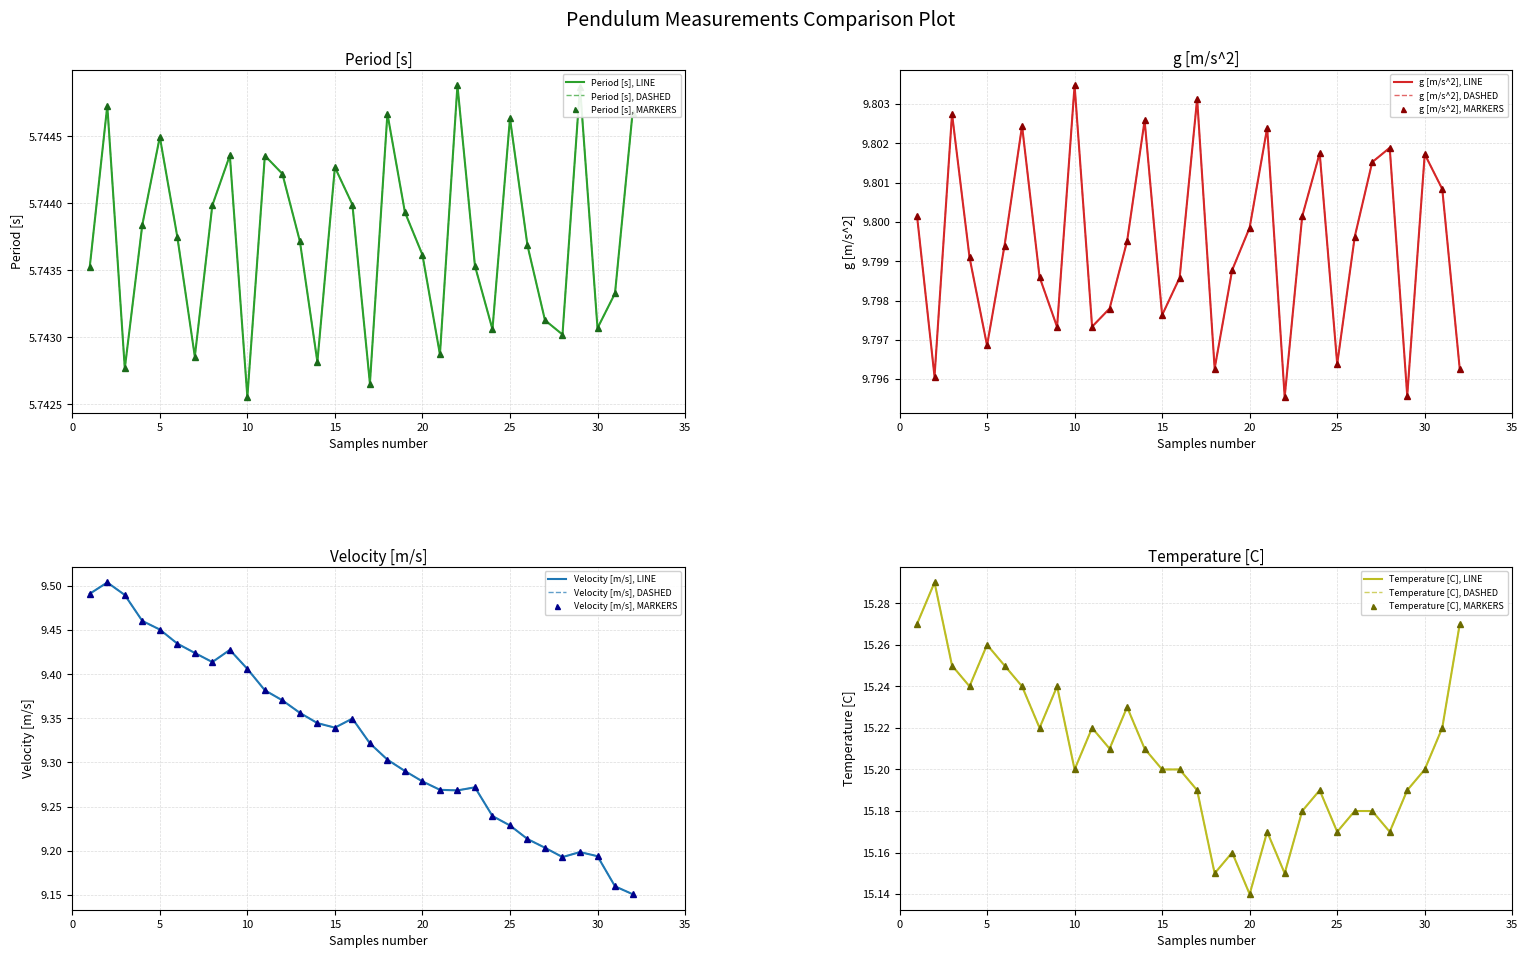

True or false: Period [s] and g [m/s^2] cross at least once.

False